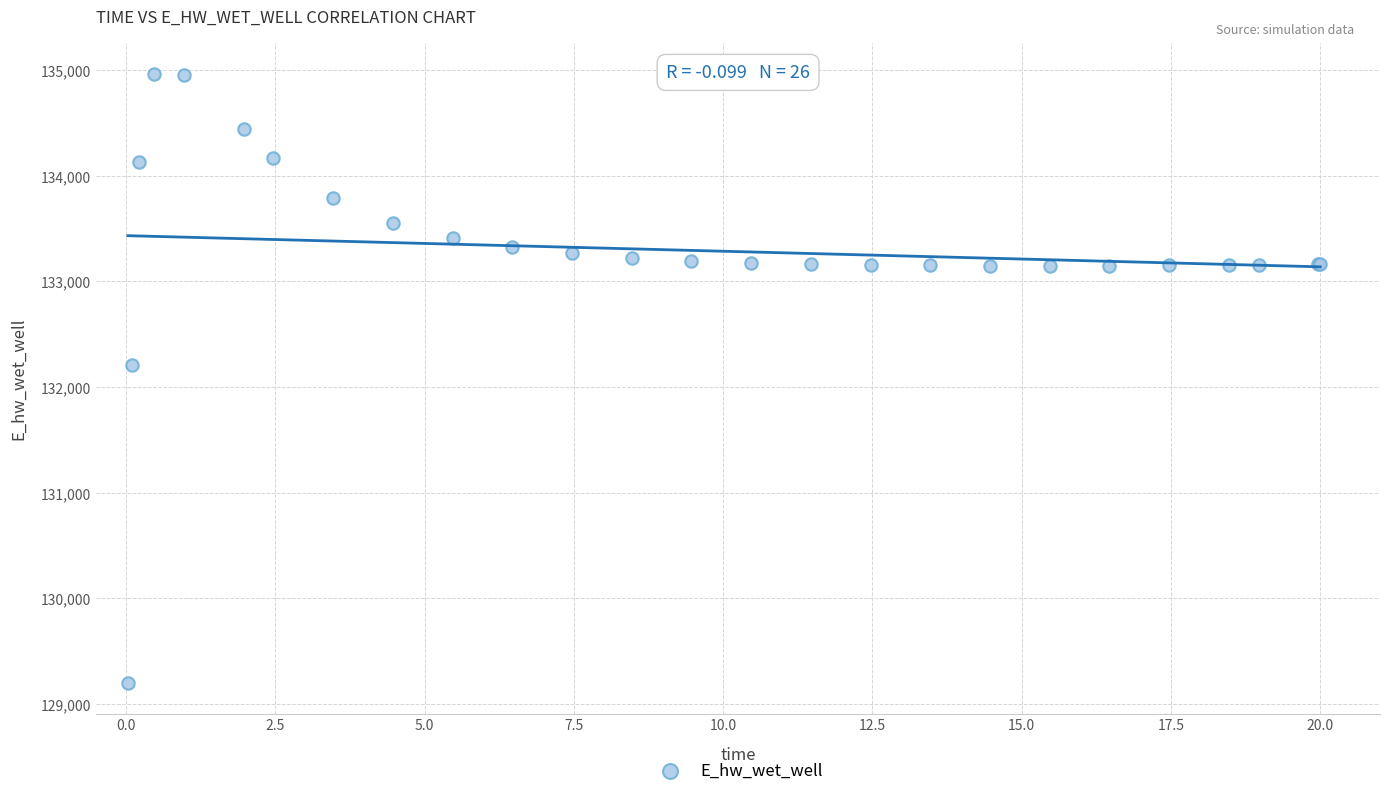

What Y value in the scatter plot is closest to 132081?

132207.2